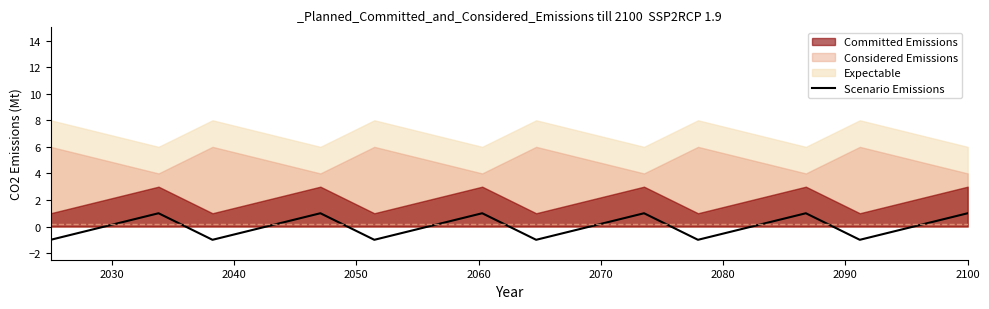

How many lines are shown in the chart?

1